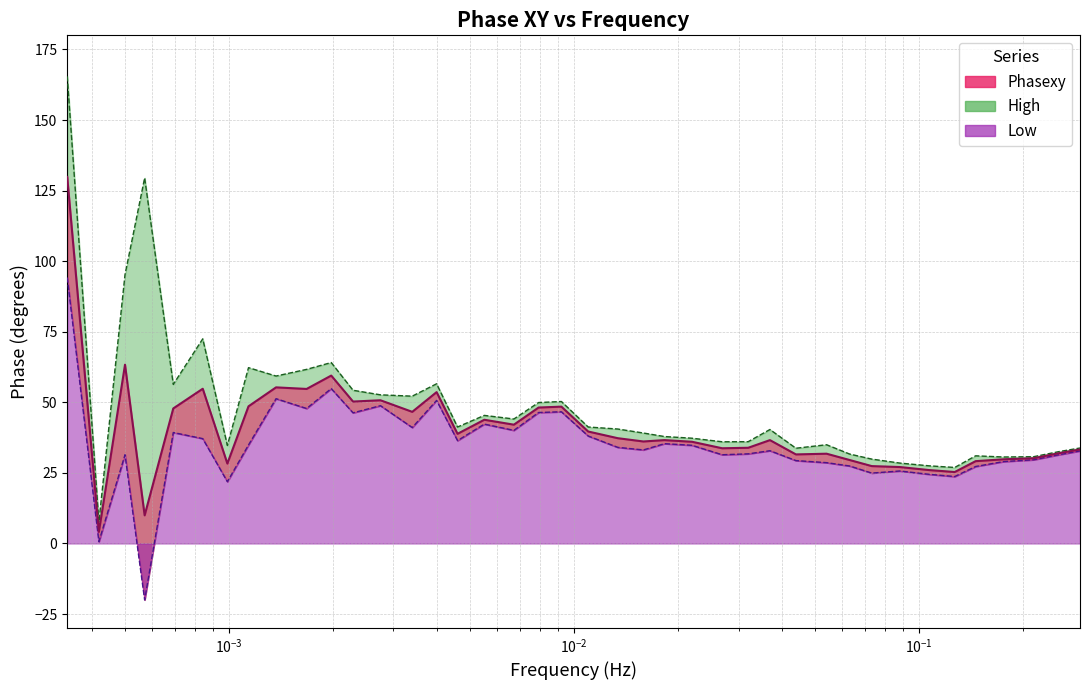

Between 0.0005 and 0.088, which series saw the biggest shift?

High